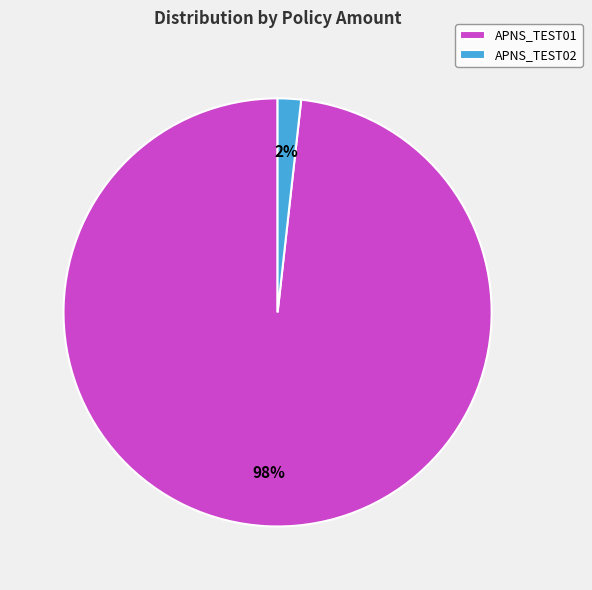

Which category has the biggest portion of the pie?

APNS_TEST01